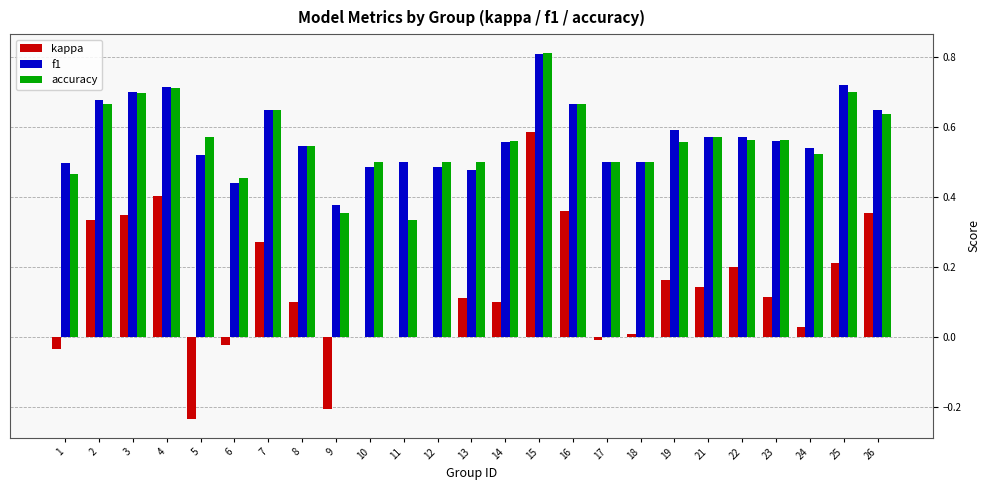

Which series changed the most between 16 and 21?

kappa